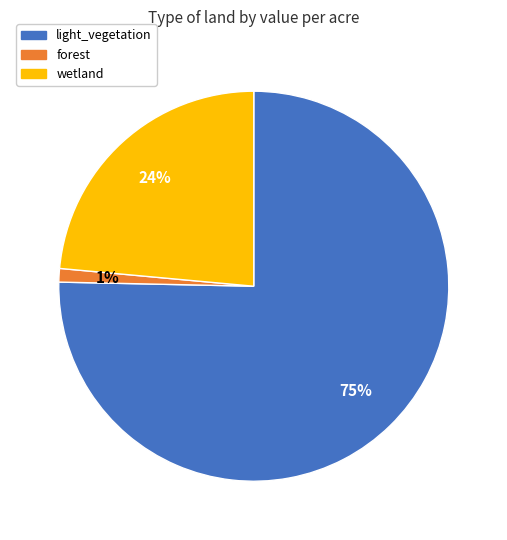

Count the number of slices in the pie.

3